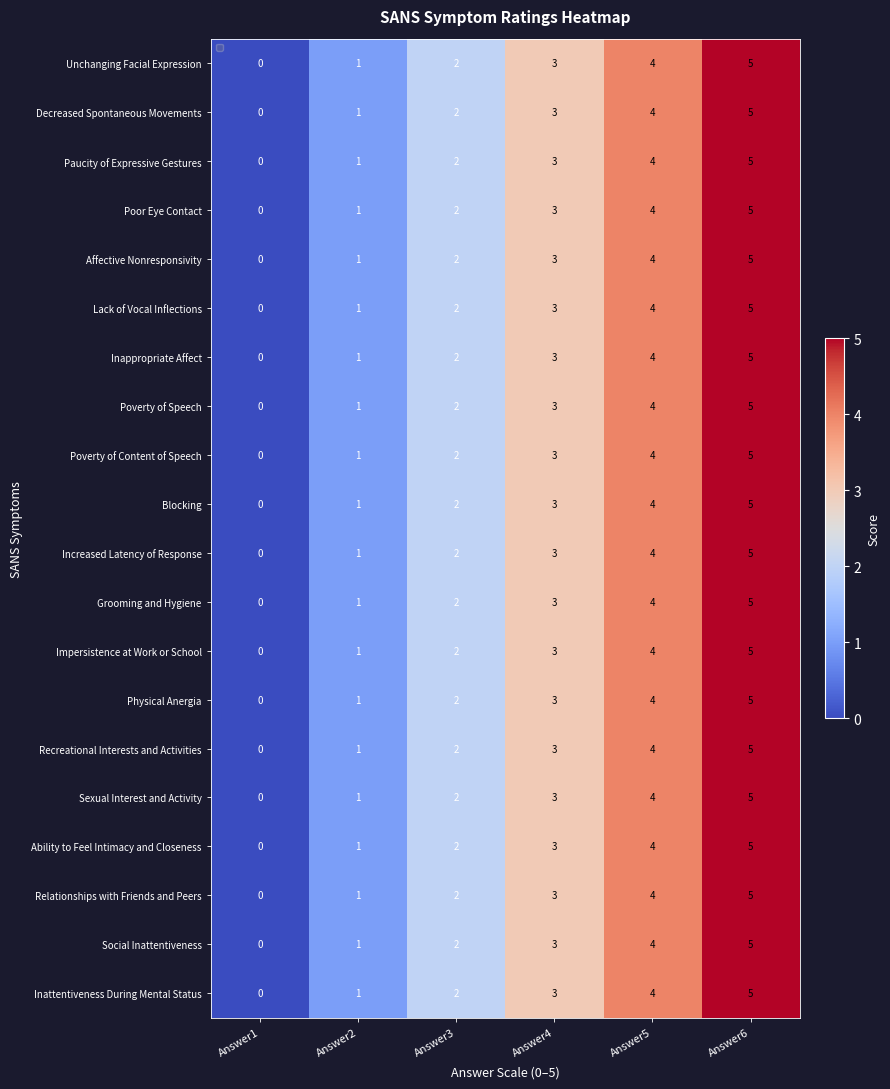

What is the total value across all series at Answer5?

80